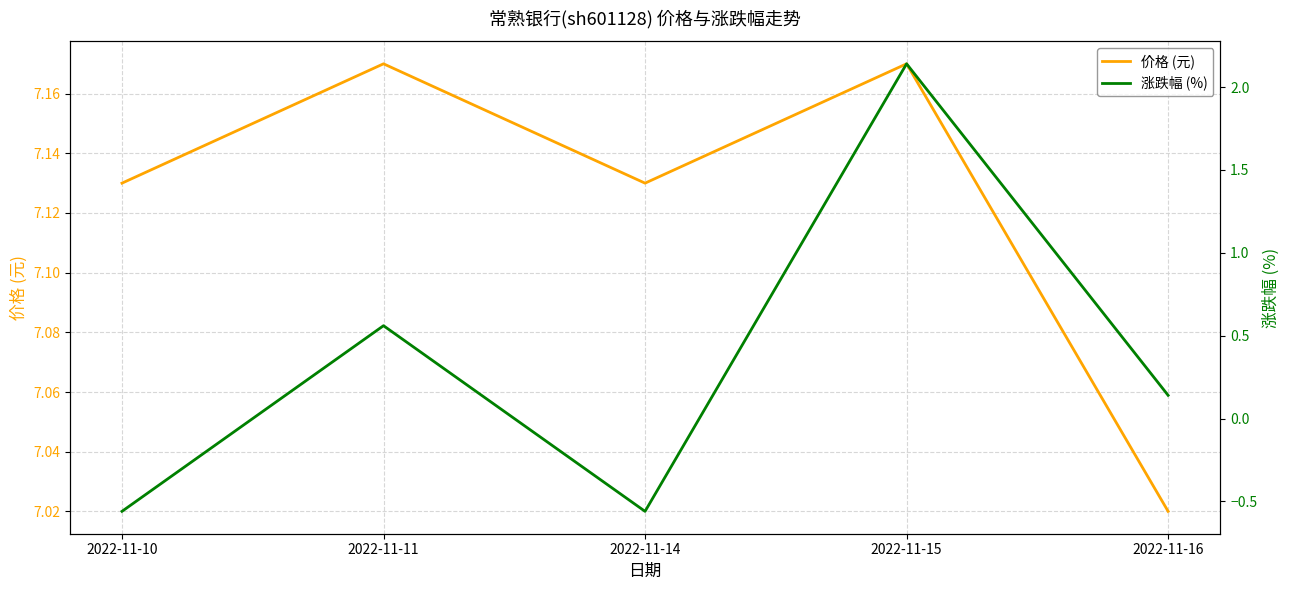

How many values in 涨跌幅 (%) are above zero?

3